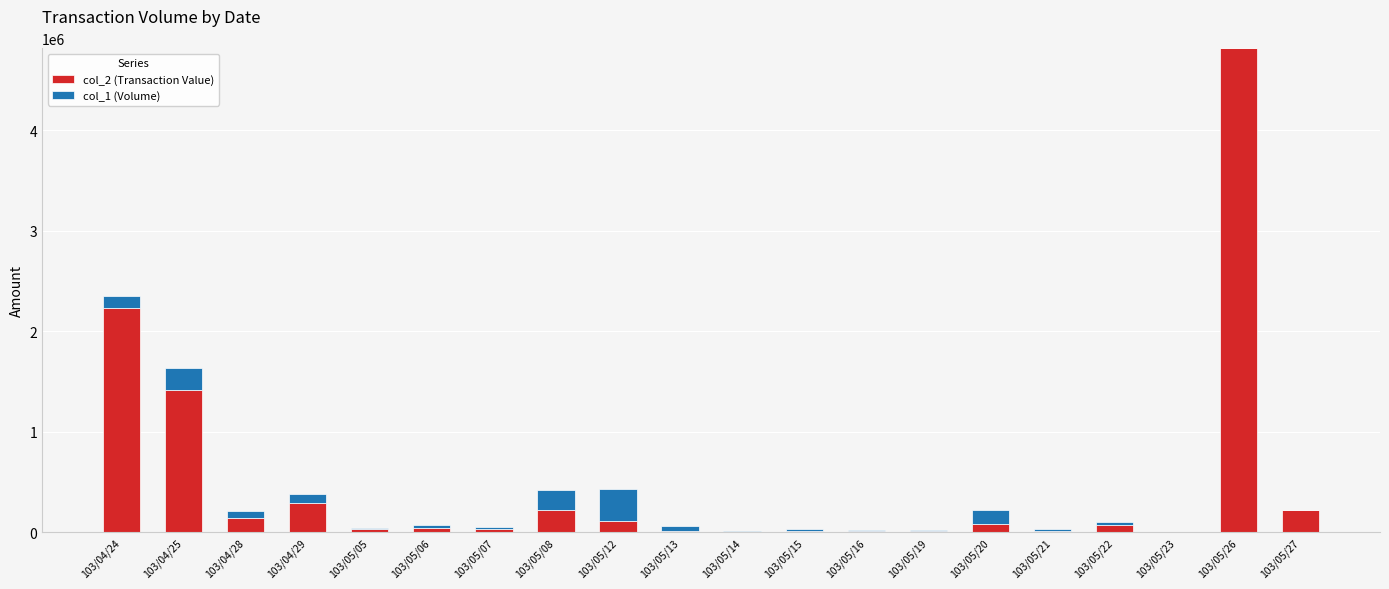

At which category is the sum across all series the highest?

103/05/26